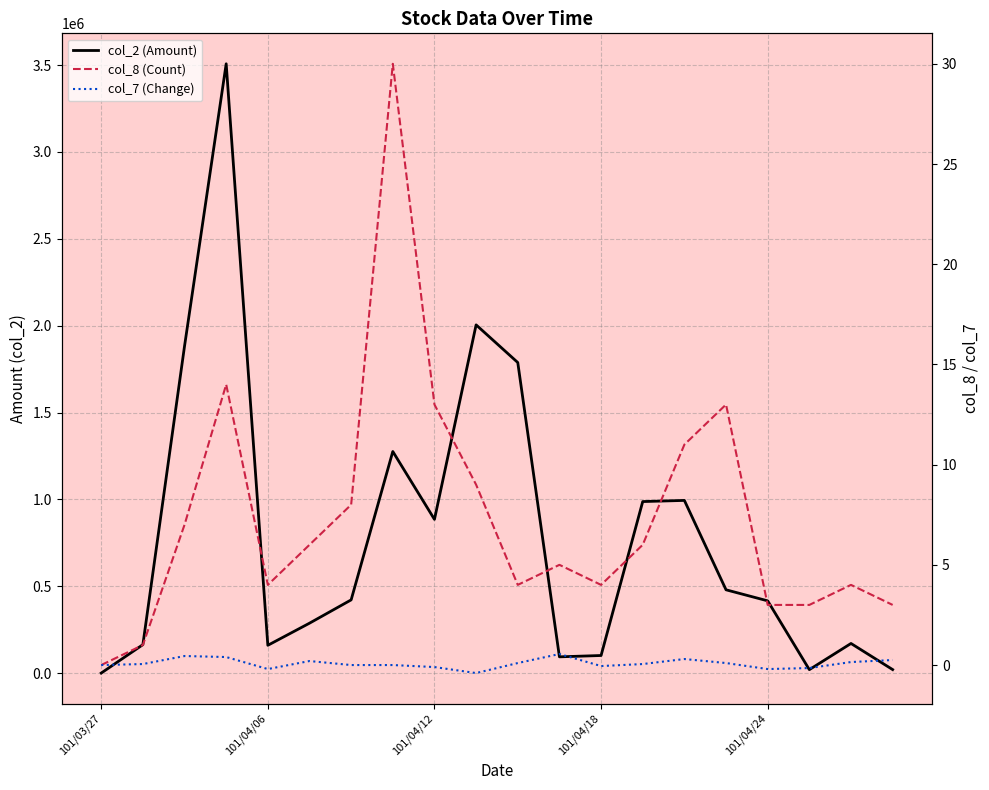

Which has a higher value, 101/04/12 or 11?

101/04/12